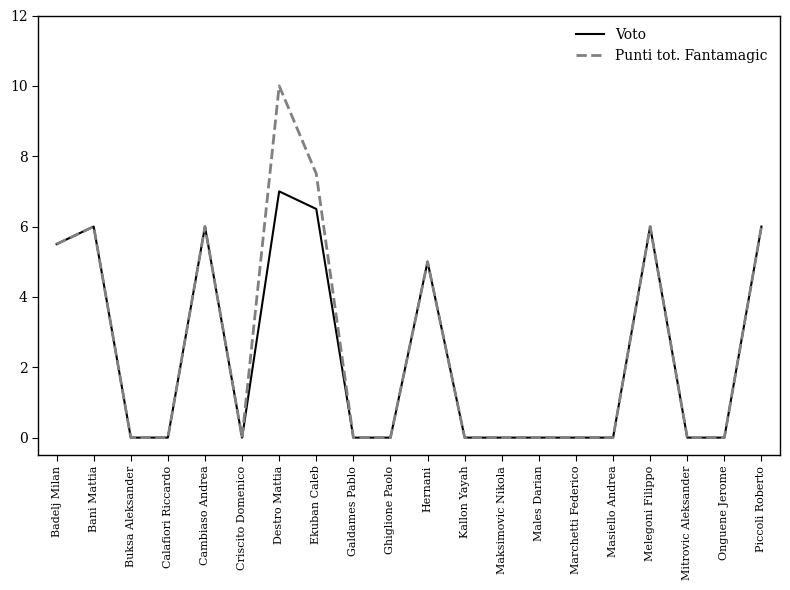

What is the sum of all Punti tot. Fantamagic values?

52.0